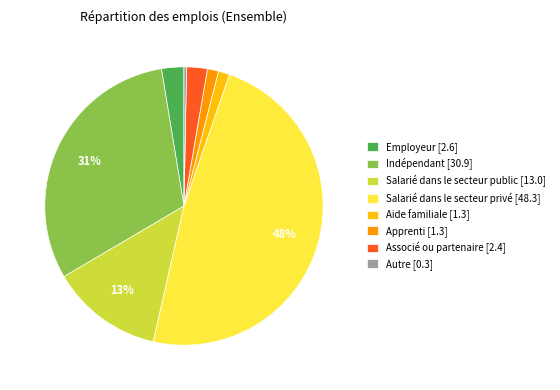

Is it true that Employeur is 17% of the pie?

False